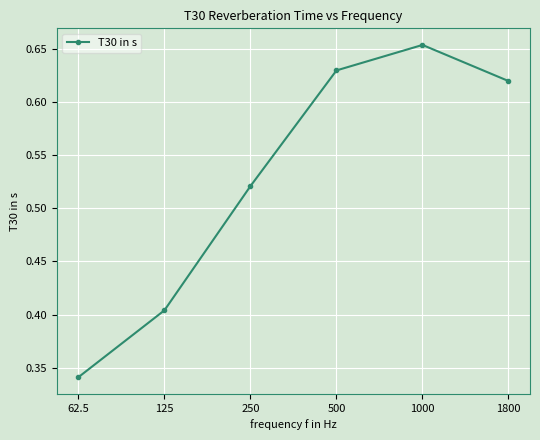

What is the label of the 4th point from the left?

500